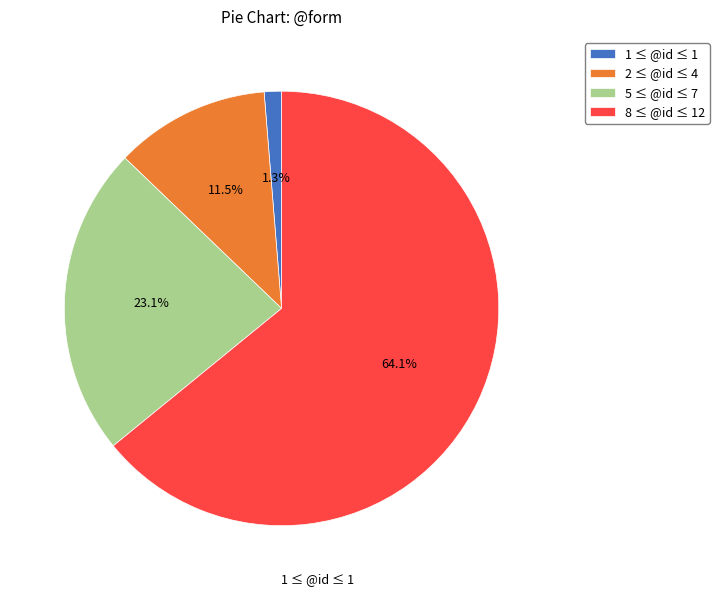

Is 8 ≤ @id ≤ 12 the majority of the pie?

Yes